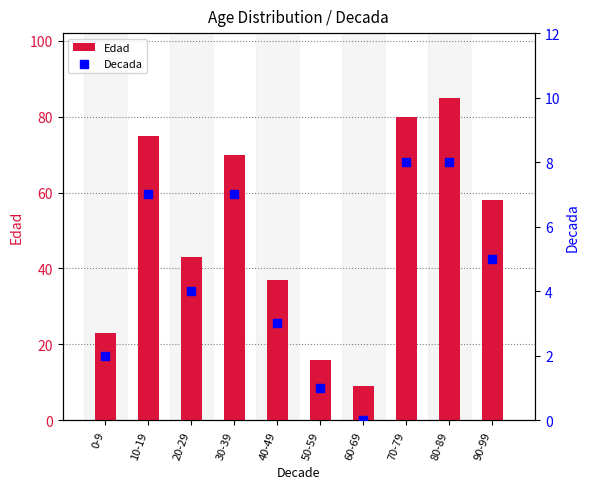

Which series has the widest spread of Y values?

Edad